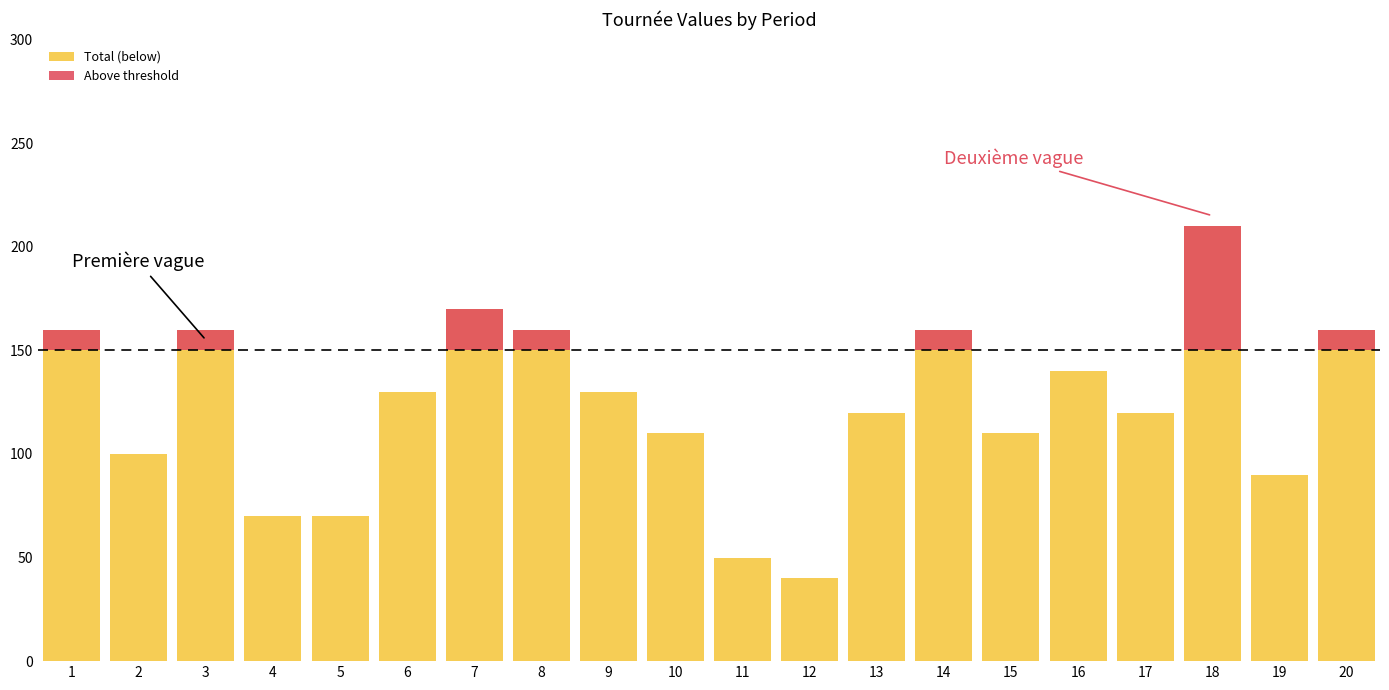

Reading right to left, what are all the values shown in this chart?

Total (below): 20=160	19=90	18=210	17=120	16=140	15=110	14=160	13=120	12=40	11=50	10=110	9=130	8=160	7=170	6=130	5=70	4=70	3=160	2=100	1=160
Above threshold: 20=10	19=0	18=60	17=0	16=0	15=0	14=10	13=0	12=0	11=0	10=0	9=0	8=10	7=20	6=0	5=0	4=0	3=10	2=0	1=10